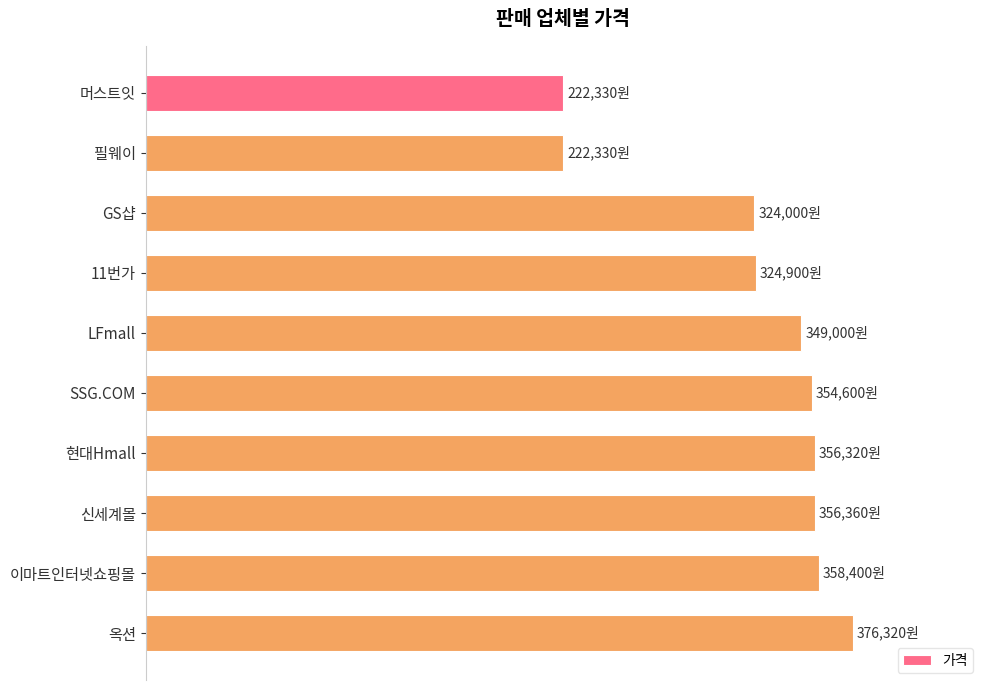

Does the chart contain any negative values?

No